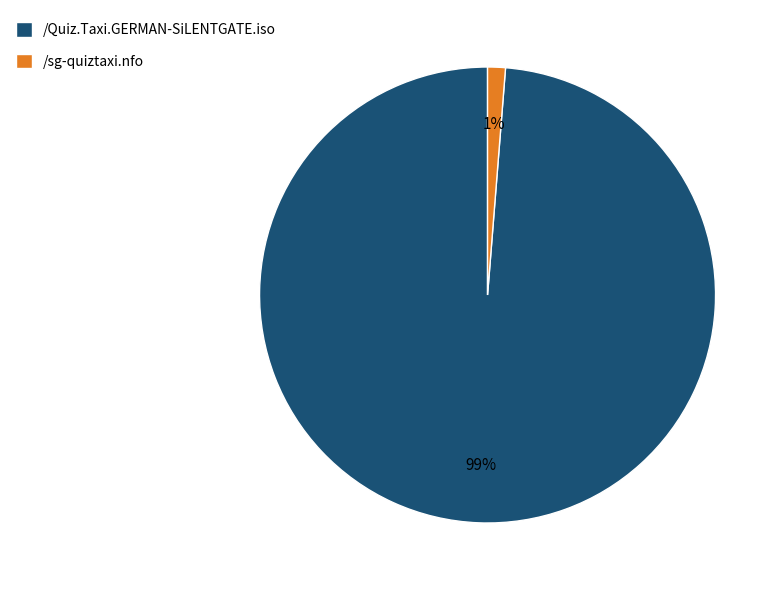

How many segments does this pie chart have?

2